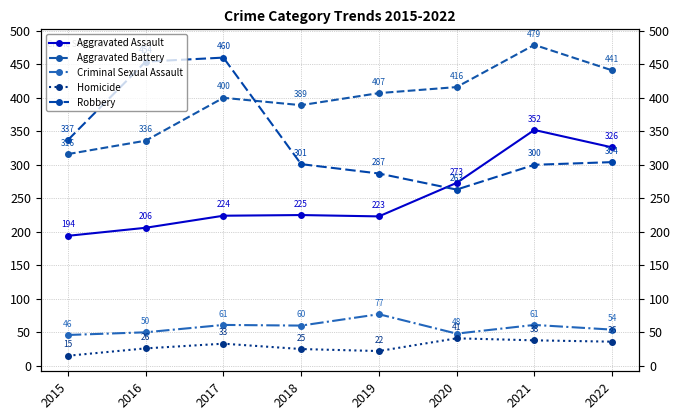

What is the sum of the Aggravated Battery values at 2019 and 2017?

807